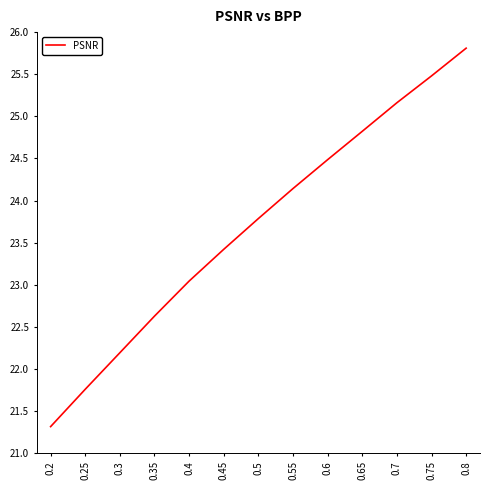

What position from the left is 0.65?

10